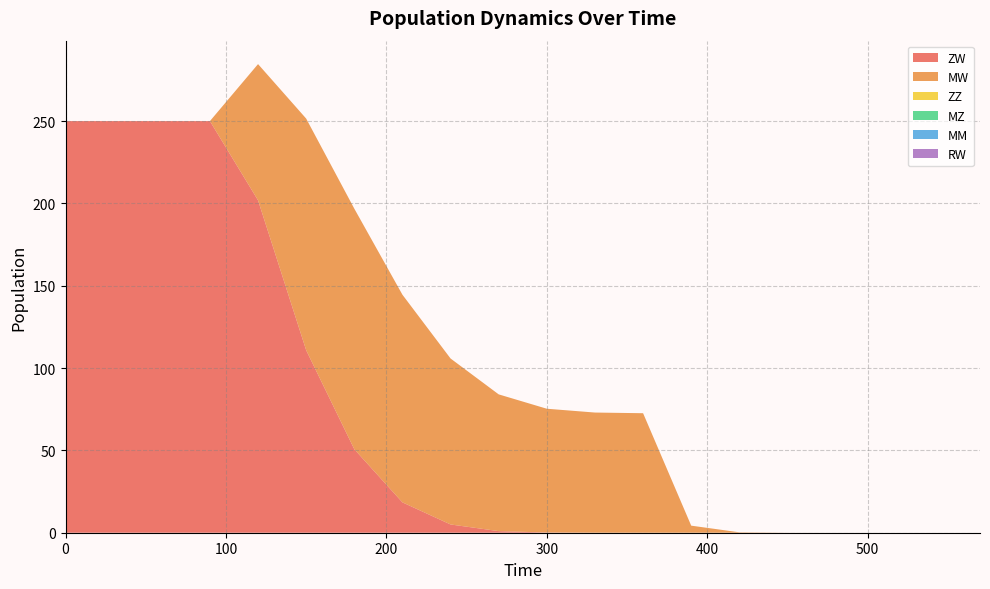

Reading left to right, what are all the values shown in this chart?

ZW: 0=250.0	30=250.0	60=250.0	90=250.0	120=201.9	150=110.8	180=50.7	210=18.4	240=5.0	270=1.0	300=0.1	330=0.0	360=0.0	390=0.0	420=0.0	450=0.0	480=0.0	510=0.0	540=0.0	570=0.0
MW: 0=0.0	30=0.0	60=0.0	90=0.0	120=82.7	150=140.7	180=146.1	210=126.1	240=100.8	270=83.0	300=75.2	330=73.0	360=72.6	390=4.3	420=0.3	450=0.0	480=0.0	510=0.0	540=0.0	570=0.0
ZZ: 0=0.0	30=0.0	60=0.0	90=0.0	120=0.0	150=0.0	180=0.0	210=0.0	240=0.0	270=0.0	300=0.0	330=0.0	360=0.0	390=0.0	420=0.0	450=0.0	480=0.0	510=0.0	540=0.0	570=0.0
MZ: 0=0.0	30=0.0	60=0.0	90=0.0	120=0.0	150=0.0	180=0.0	210=0.0	240=0.0	270=0.0	300=0.0	330=0.0	360=0.0	390=0.0	420=0.0	450=0.0	480=0.0	510=0.0	540=0.0	570=0.0
MM: 0=0.0	30=0.0	60=0.0	90=0.0	120=0.0	150=0.0	180=0.0	210=0.0	240=0.0	270=0.0	300=0.0	330=0.0	360=0.0	390=0.0	420=0.0	450=0.0	480=0.0	510=0.0	540=0.0	570=0.0
RW: 0=0.0	30=0.0	60=0.0	90=0.0	120=0.0	150=0.0	180=0.0	210=0.0	240=0.0	270=0.0	300=0.0	330=0.0	360=0.0	390=0.0	420=0.0	450=0.0	480=0.0	510=0.0	540=0.0	570=0.0